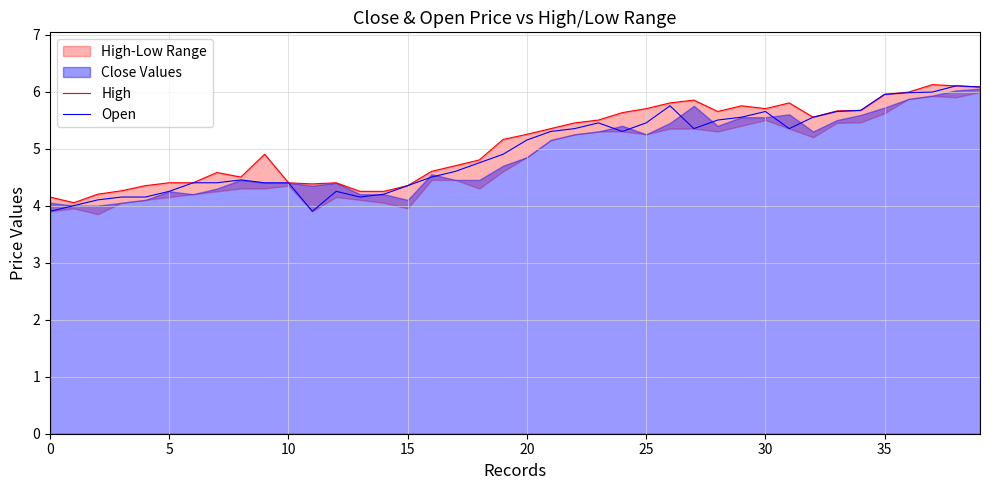

Is it true that Open equals 6.9 at 5?

False